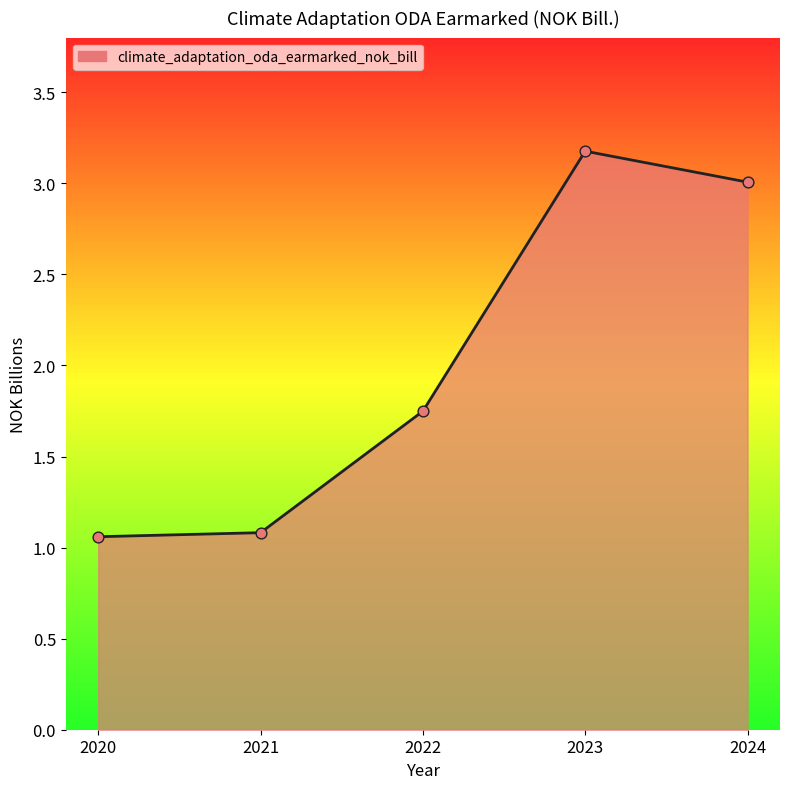

Between 2024 and 2021, which is larger?

2024